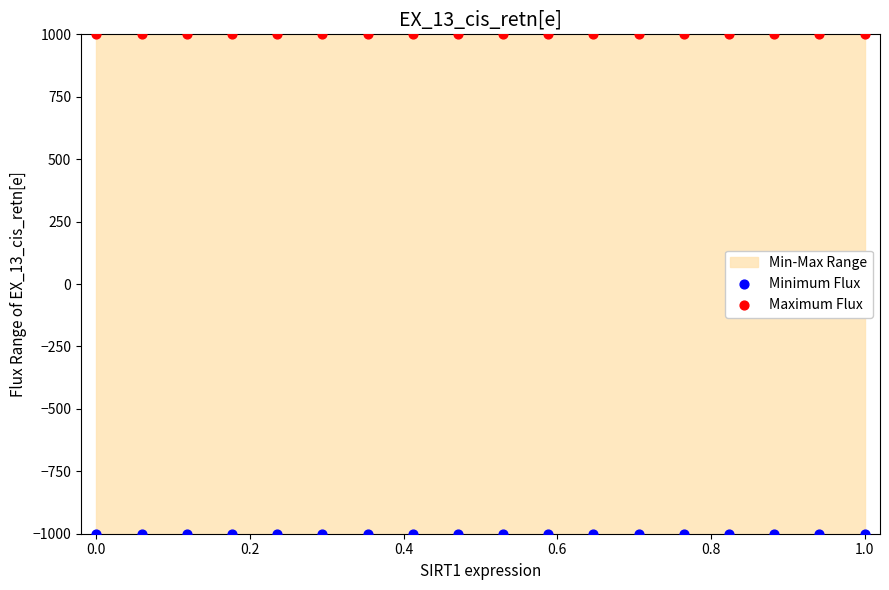

Which series contains the lowest Y value?

Minimum Flux